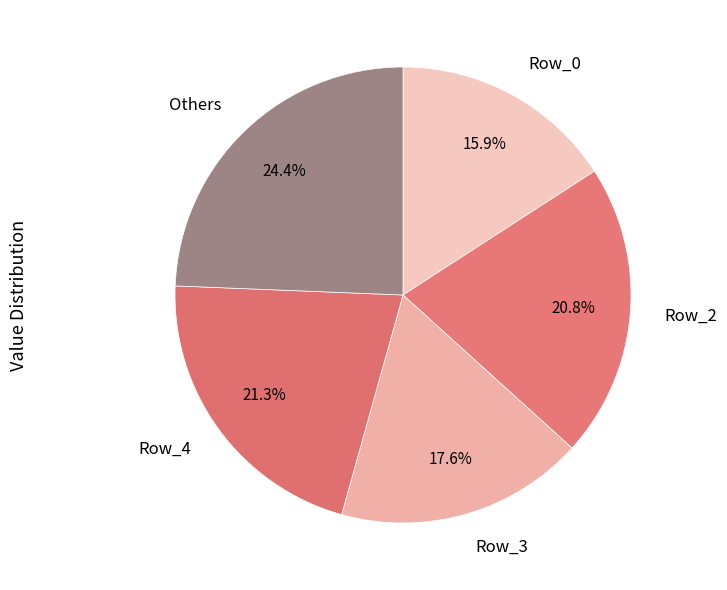

What percentage is the Row_3 slice, to the nearest percent?

18%